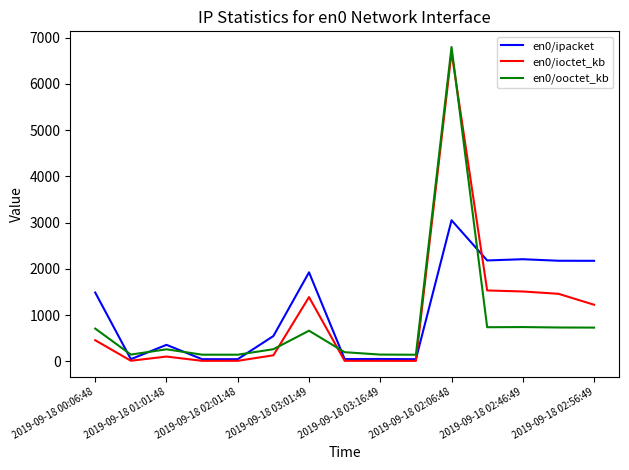

What is the average value of the en0/ioctet_kb series?

969.2